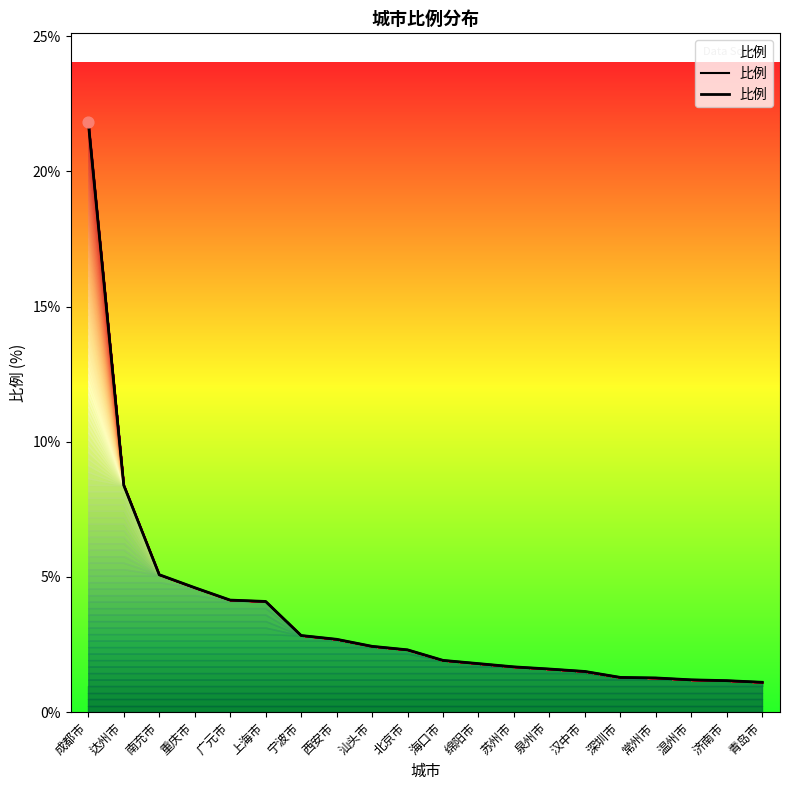

Which has a higher value, 深圳市 or 宁波市?

宁波市